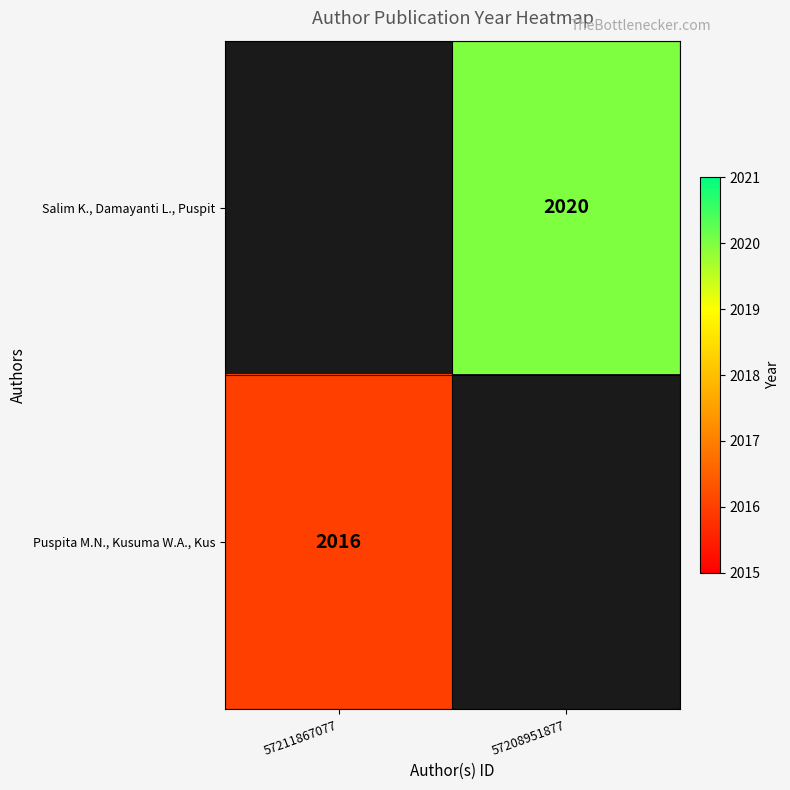

The value of Salim K., Damayanti L., Puspit at 57208951877 is 3092. True or false?

False